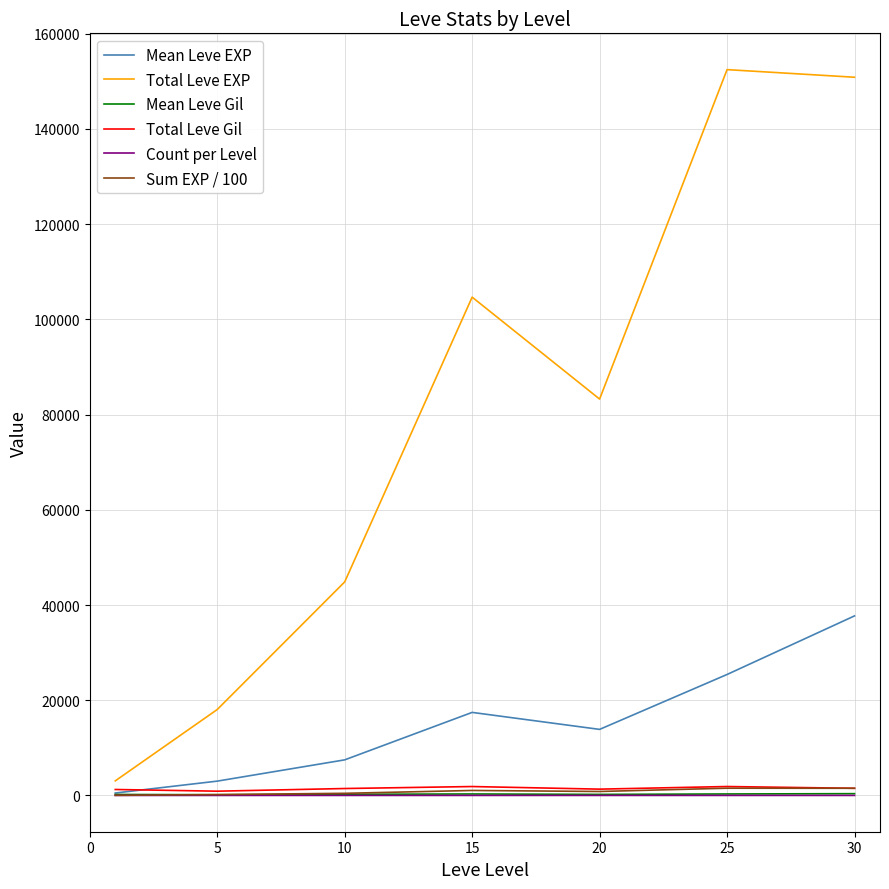

How many lines are shown in the chart?

6